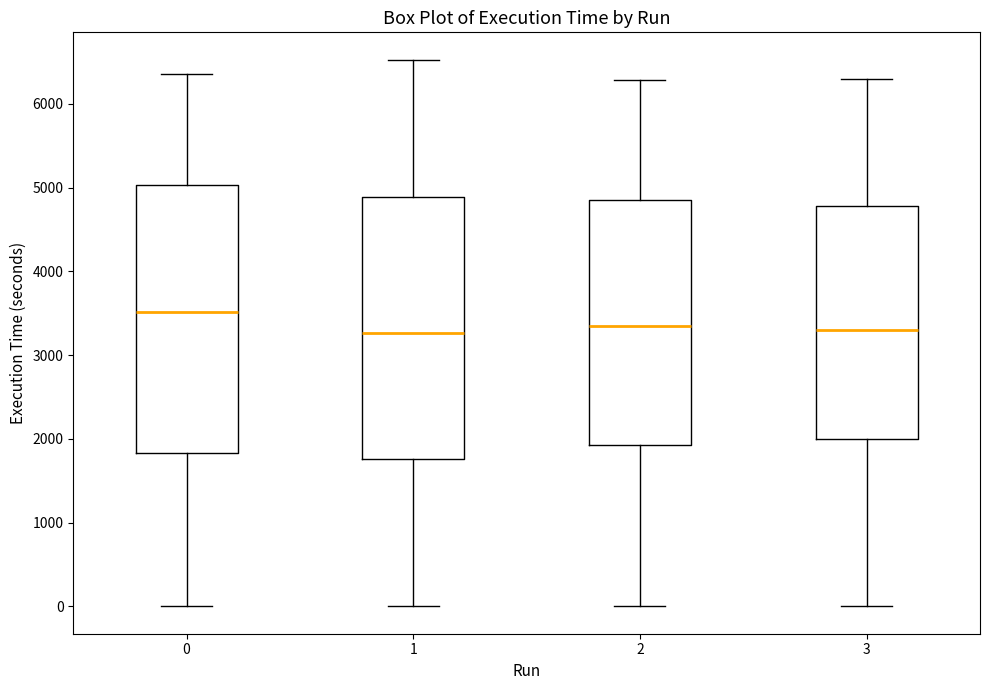

Reading left to right, read every box against the y-axis: the position of its median line, the range the box covers, and the ends of its whiskers. The values are not printed on the chart, so give them approximately, as read against the axis.

0: median 3500, box 1800 to 5000, whiskers 0 to 6400
1: median 3300, box 1800 to 4900, whiskers 0 to 6500
2: median 3300, box 1900 to 4800, whiskers 0 to 6300
3: median 3300, box 2000 to 4800, whiskers 0 to 6300